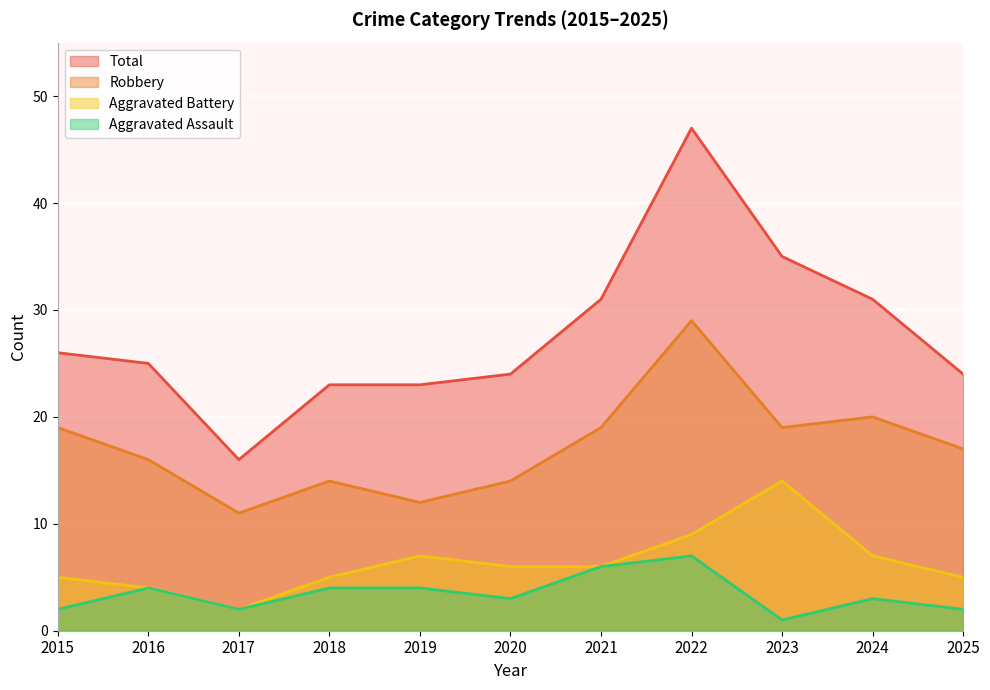

Which series has the widest spread of values?

Total